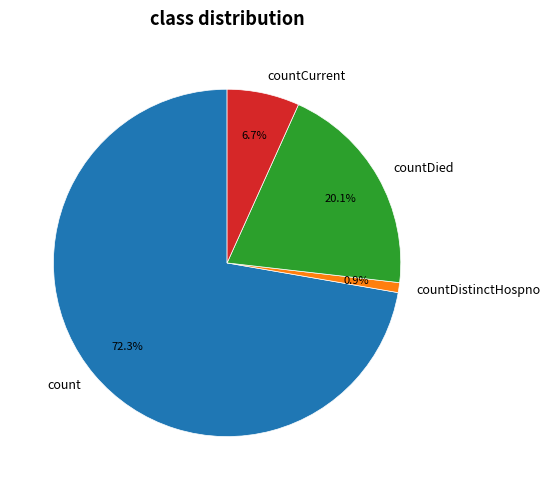

What is the majority slice?

count